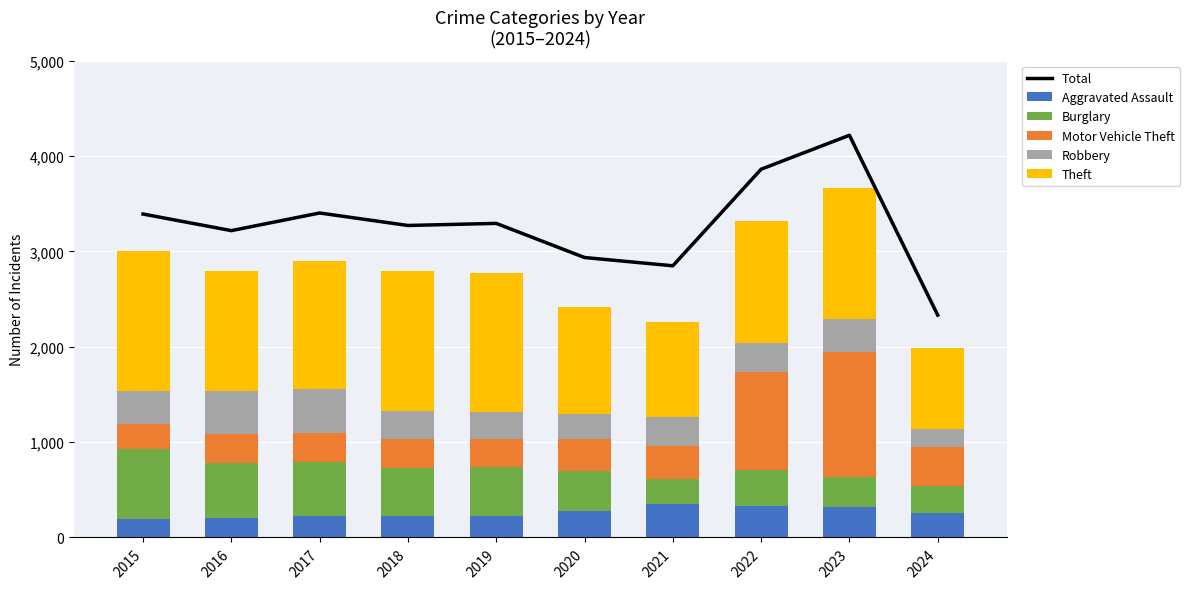

Reading left to right, what are all the values shown in this chart?

Total: 3392	3218	3403	3272	3294	2936	2849	3862	4218	2332
Aggravated Assault: 194	206	225	225	223	273	352	327	320	260
Burglary: 738	576	562	506	517	425	261	379	317	279
Motor Vehicle Theft: 263	304	312	298	290	333	348	1031	1311	413
Robbery: 337	454	460	301	287	263	300	304	341	184
Theft: 1474	1259	1339	1461	1459	1120	998	1279	1378	849